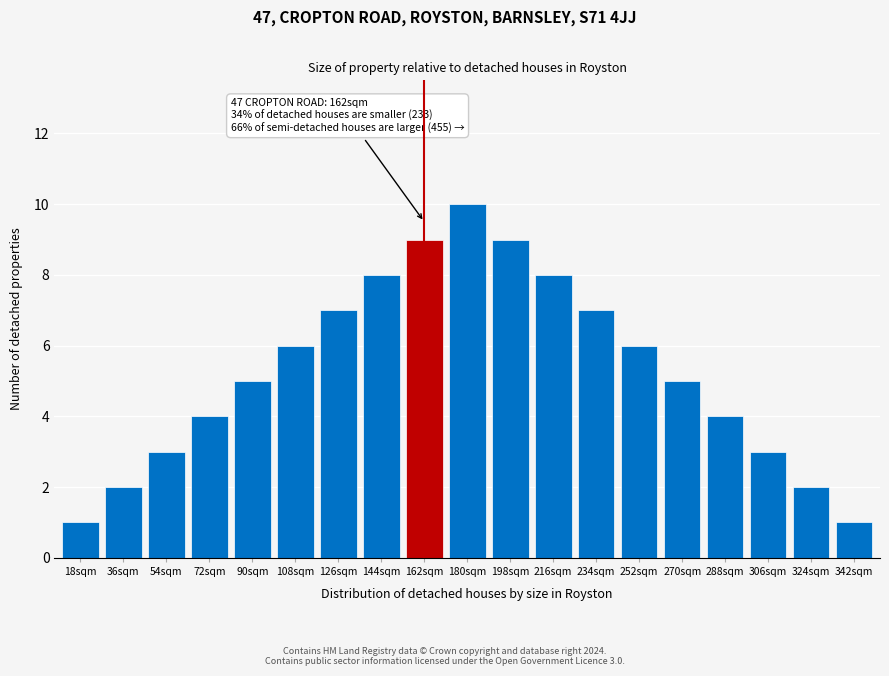

Reading left to right, transcribe all the data shown in this chart.

1	2	3	4	5	6	7	8	9	10	9	8	7	6	5	4	3	2	1